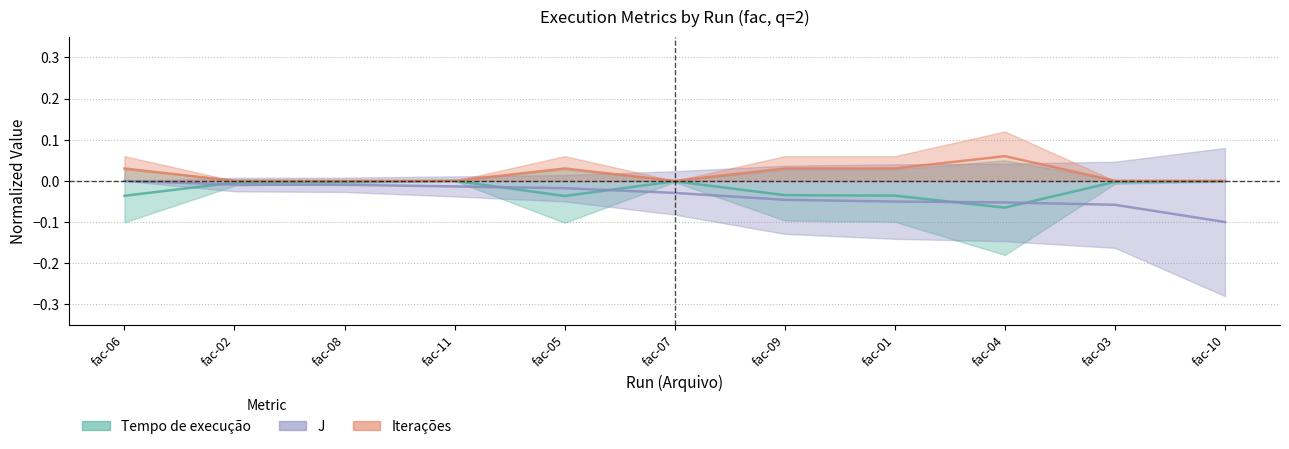

True or false: Tempo de execução has a value of -0.0 at fac-09.

False